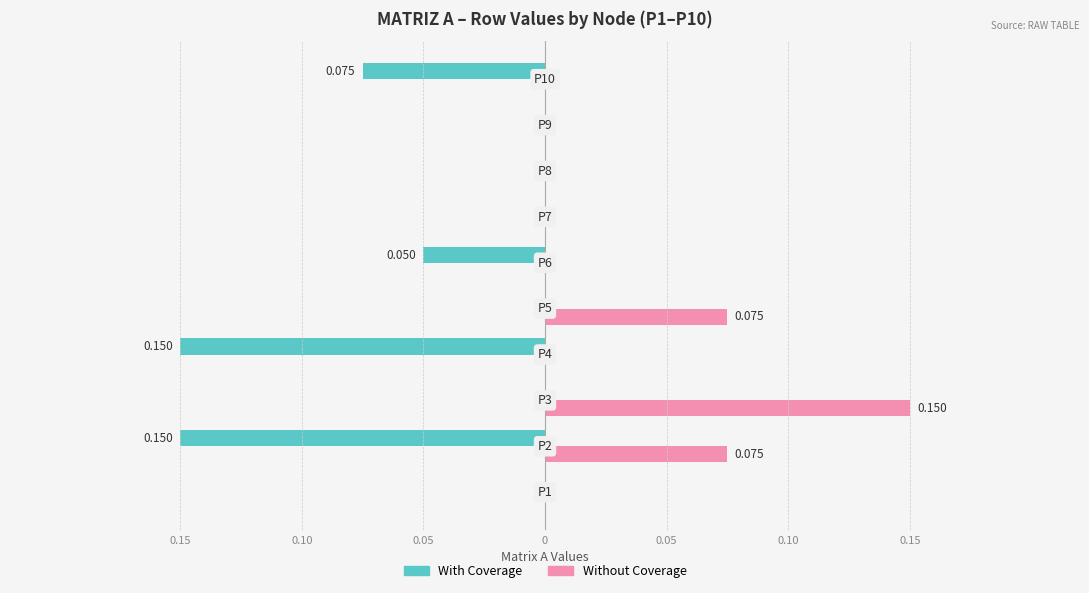

What are all the series names shown in the legend?

With Coverage, Without Coverage